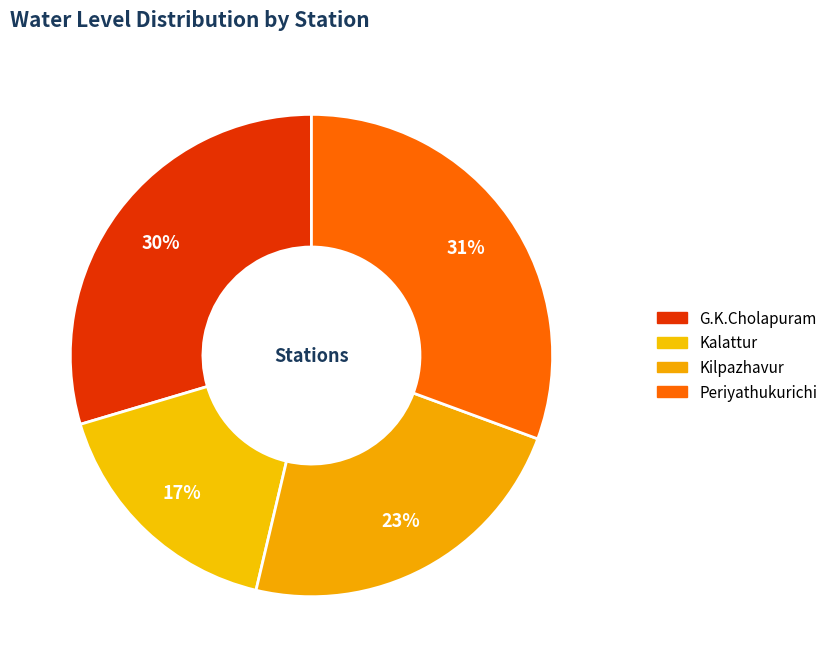

What is the smallest slice in the pie chart?

Kalattur